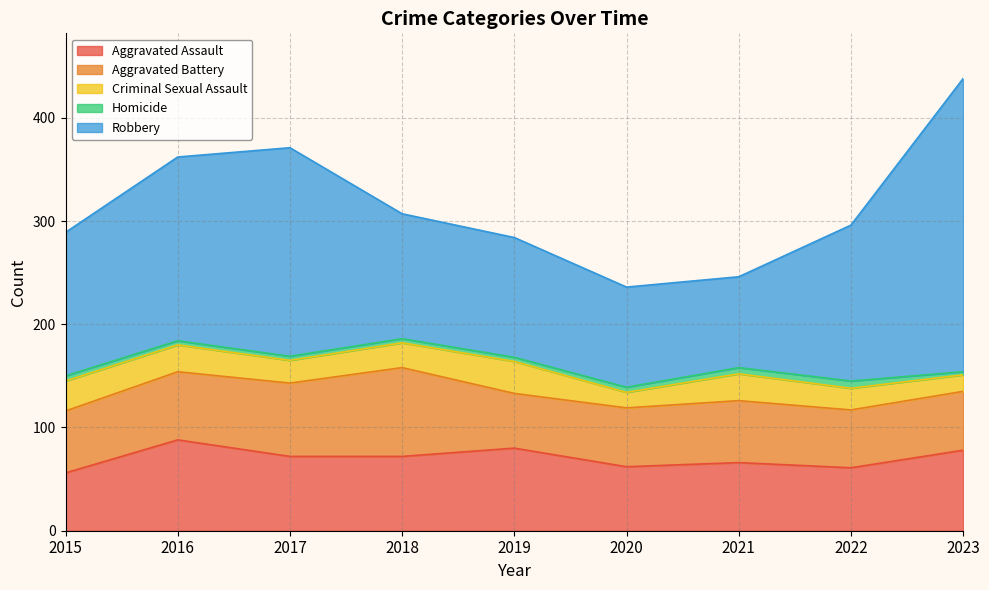

What is the difference between the maximum and second lowest values in the Aggravated Assault series?

27